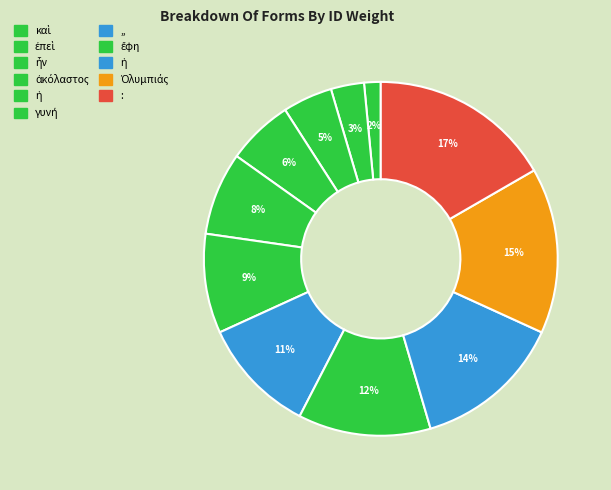

How many slices are in this pie chart?

11